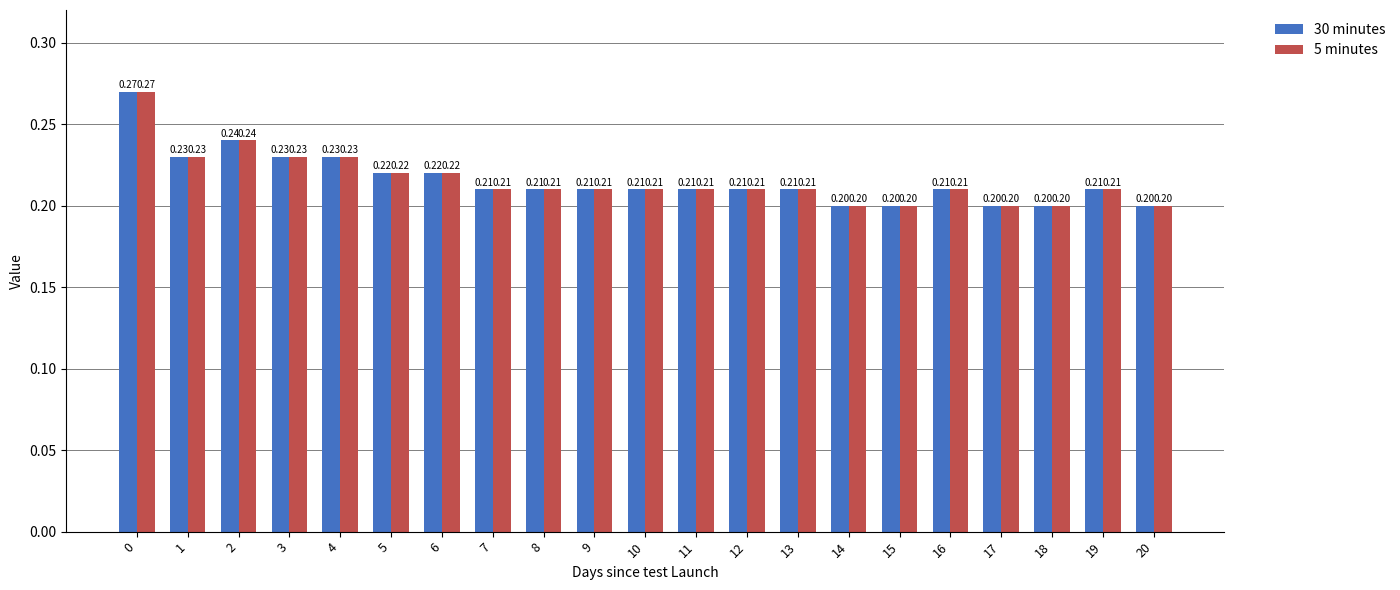

At how many categories does at least one series exceed 0?

21